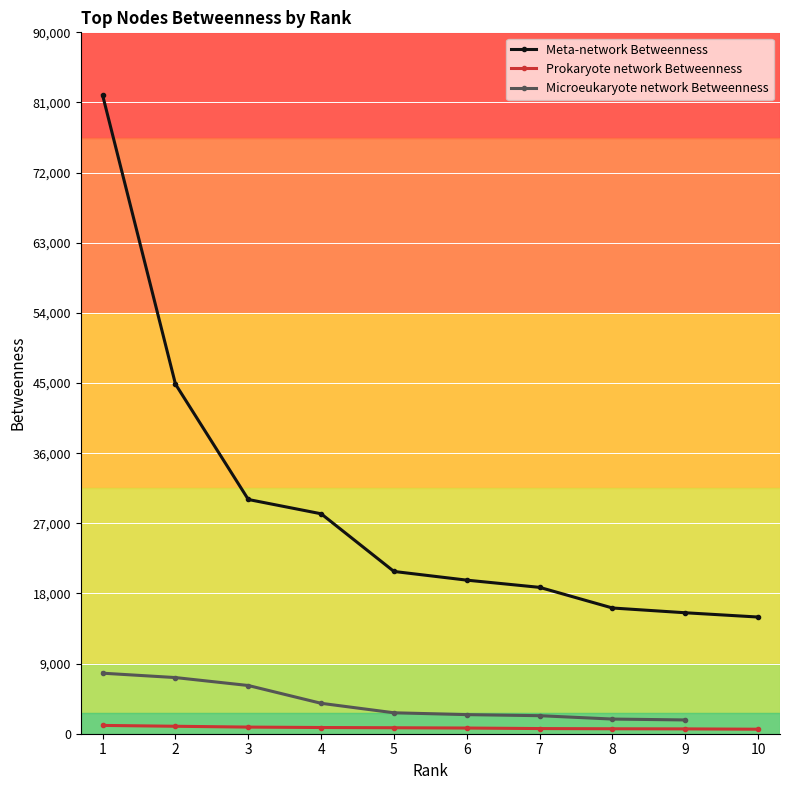

True or false: Microeukaryote network Betweenness has more than 0 interior local peaks.

False